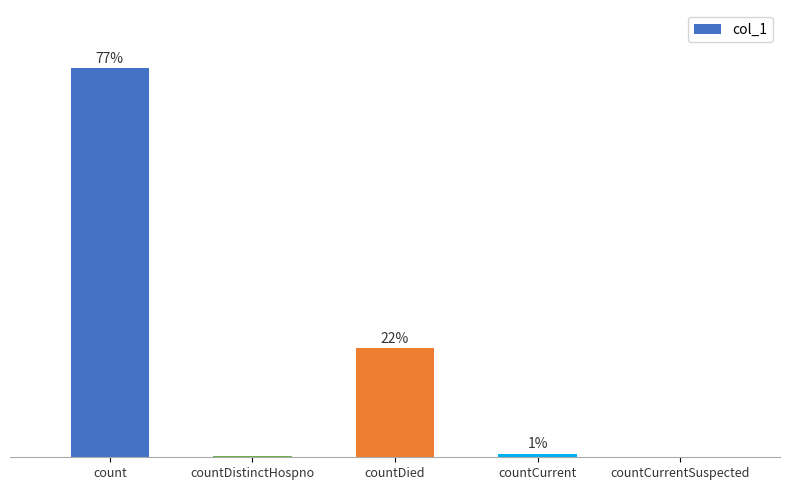

Are the bars horizontal?

No